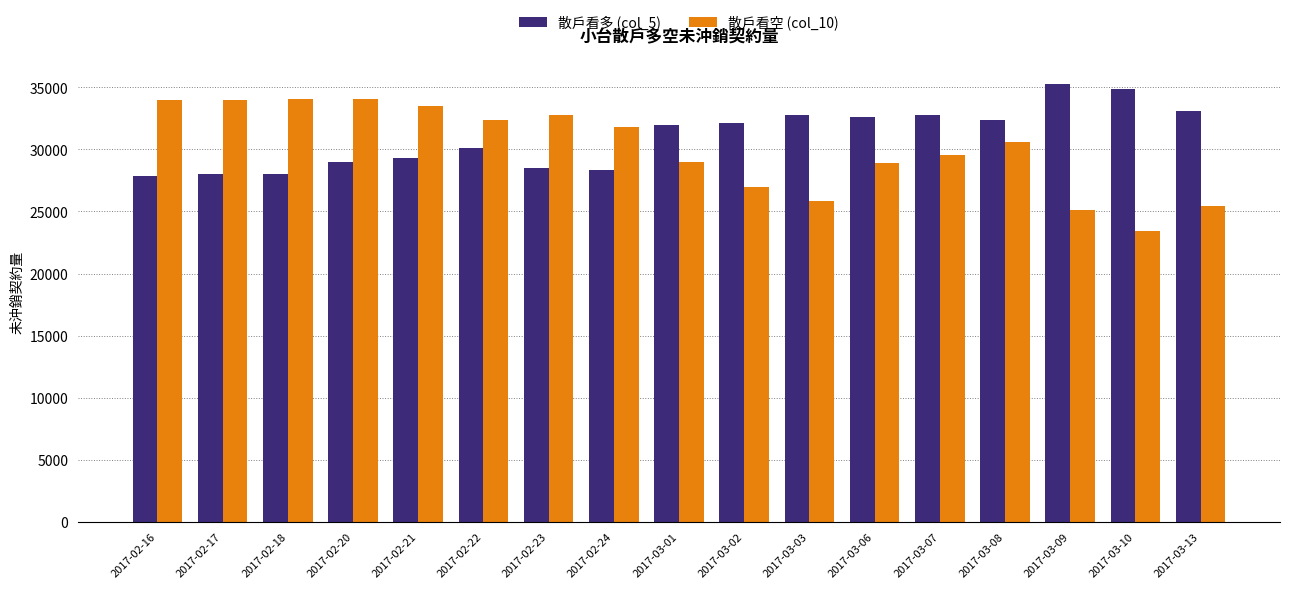

What is the lowest value of the 散戶看多 (col_5) series?

27895